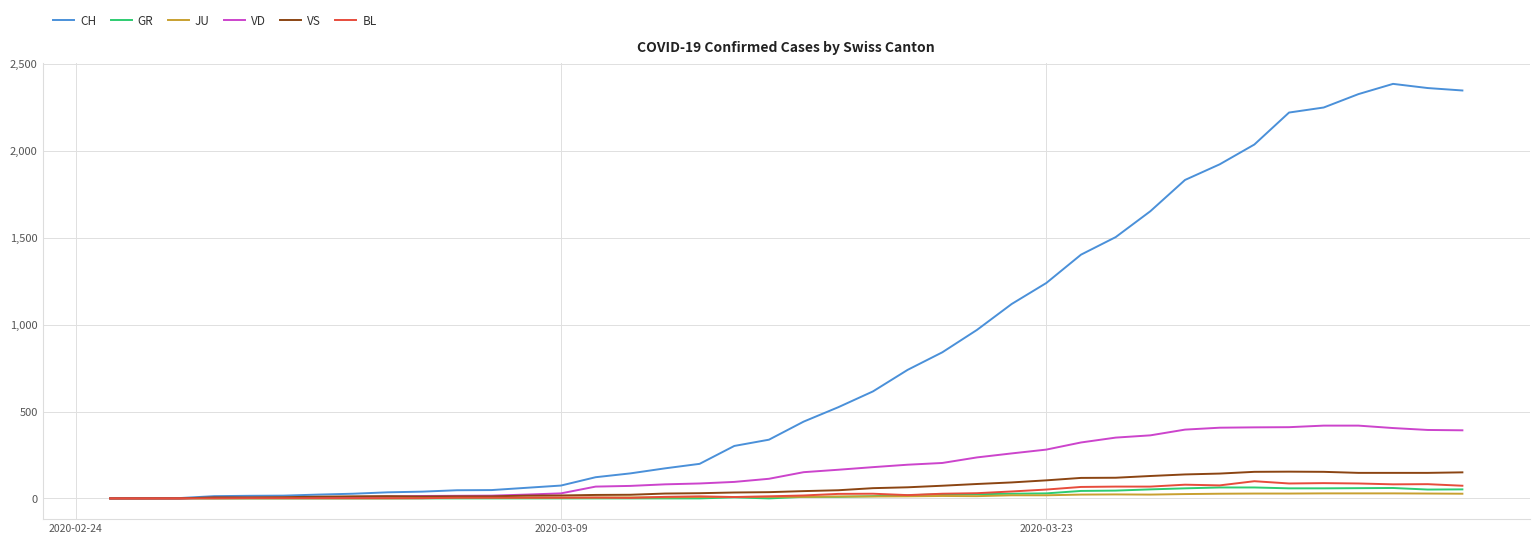

How many lines are shown in the chart?

6